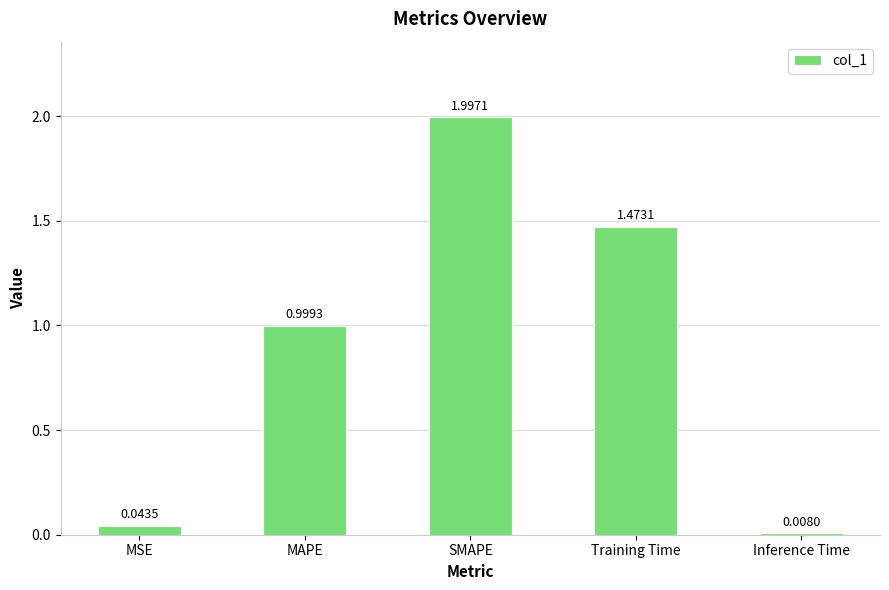

Which has a higher value, MSE or MAPE?

MAPE